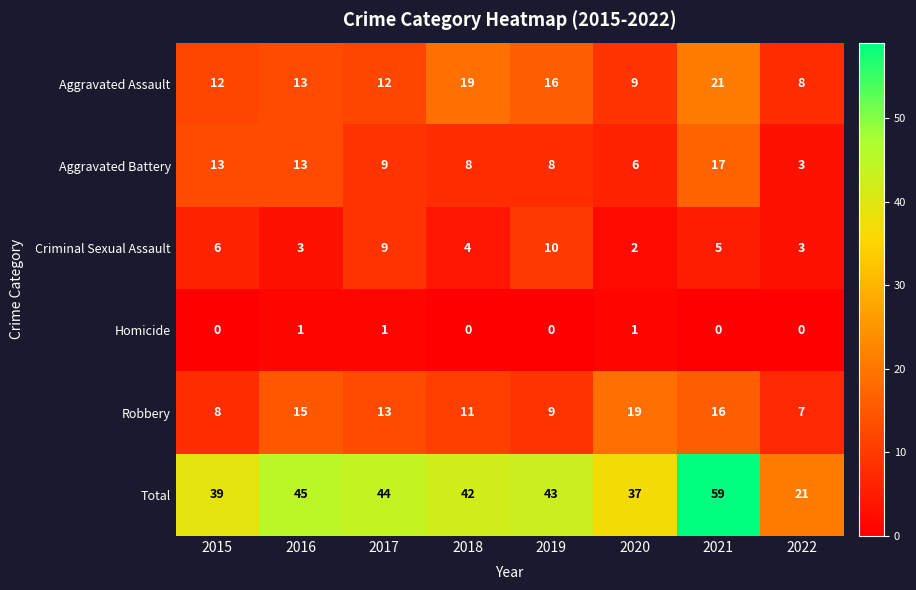

Which category has the highest value across all series?

2021